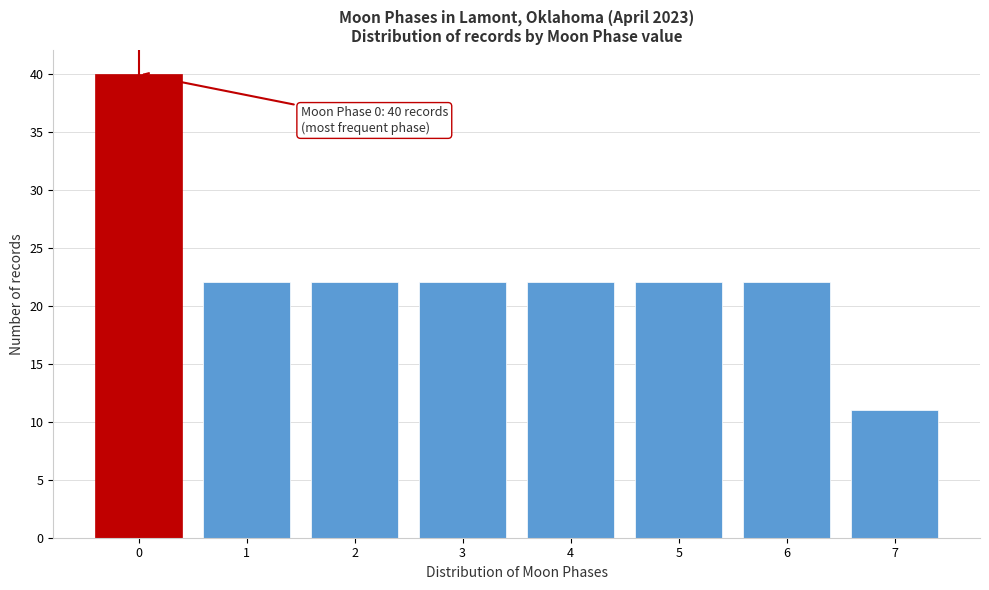

Reading right to left, list all the values displayed in this chart.

7=11	6=22	5=22	4=22	3=22	2=22	1=22	0=40